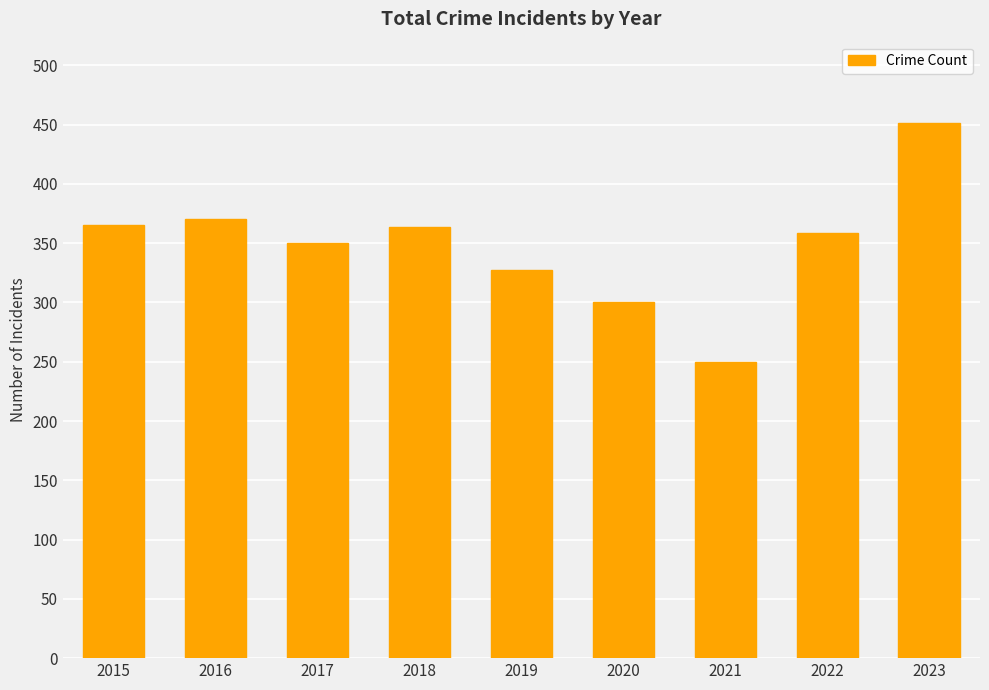

Between 2022 and 2023, which is larger?

2023